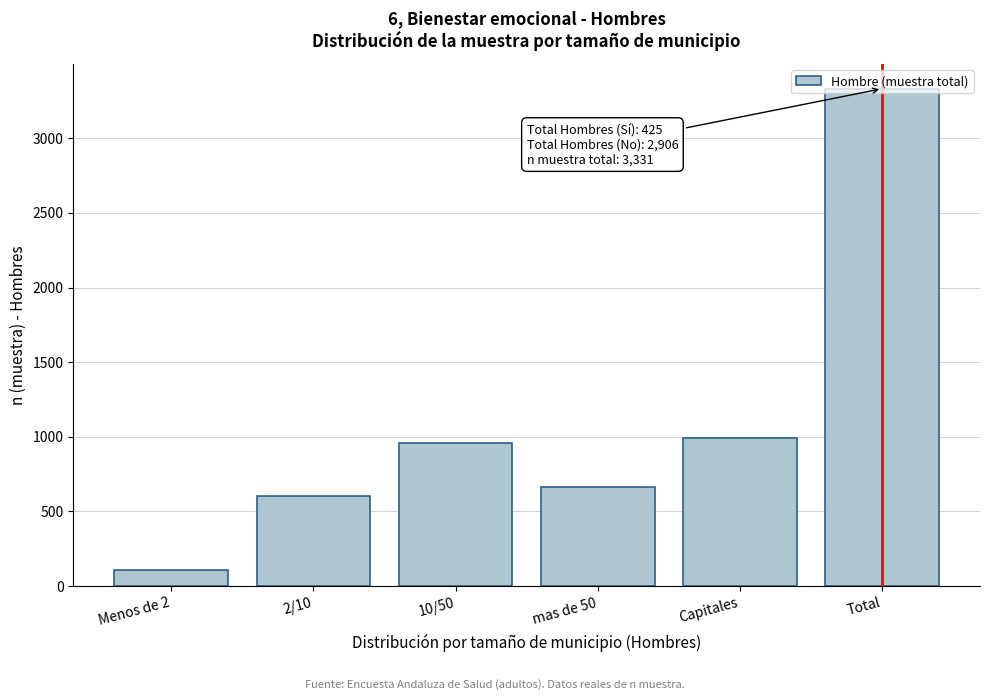

What is the difference between the maximum and minimum values?

3220